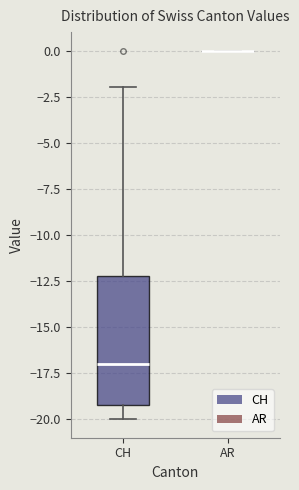

Reading left to right, read every box against the y-axis: the position of its median line, the range the box covers, and the ends of its whiskers. The values are not printed on the chart, so give them approximately, as read against the axis.

CH: median -17, box -19 to -12, whiskers -20 to -2
AR: box collapsed to a line at 0, whiskers 0 to 0